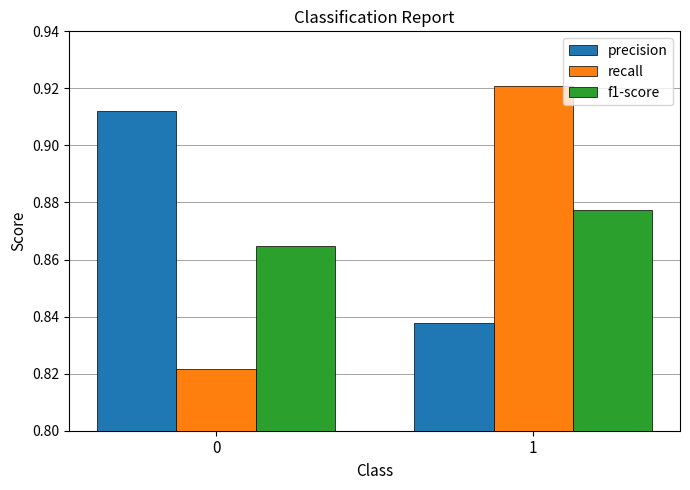

The f1-score series shows 1.3 at 0. True or false?

False